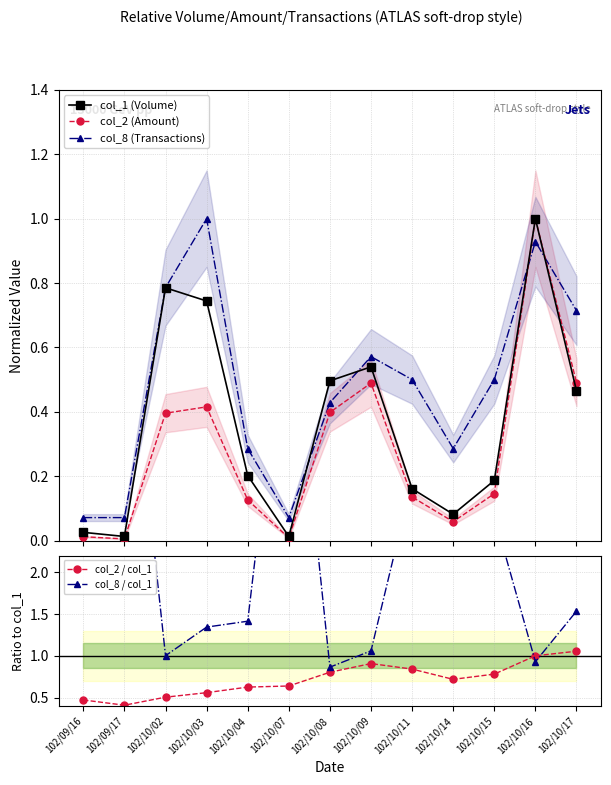

Reading right to left, transcribe all the data shown in this chart.

col_1 (Volume): 102/10/17=0.5	102/10/16=1.0	102/10/15=0.2	102/10/14=0.1	102/10/11=0.2	102/10/09=0.5	102/10/08=0.5	102/10/07=0.0	102/10/04=0.2	102/10/03=0.7	102/10/02=0.8	102/09/17=0.0	102/09/16=0.0
col_2 (Amount): 102/10/17=0.5	102/10/16=1.0	102/10/15=0.1	102/10/14=0.1	102/10/11=0.1	102/10/09=0.5	102/10/08=0.4	102/10/07=0.0	102/10/04=0.1	102/10/03=0.4	102/10/02=0.4	102/09/17=0.0	102/09/16=0.0
col_8 (Transactions): 102/10/17=0.7	102/10/16=0.9	102/10/15=0.5	102/10/14=0.3	102/10/11=0.5	102/10/09=0.6	102/10/08=0.4	102/10/07=0.1	102/10/04=0.3	102/10/03=1.0	102/10/02=0.8	102/09/17=0.1	102/09/16=0.1
col_2 / col_1: 102/10/17=1.1	102/10/16=1.0	102/10/15=0.8	102/10/14=0.7	102/10/11=0.8	102/10/09=0.9	102/10/08=0.8	102/10/07=0.6	102/10/04=0.6	102/10/03=0.6	102/10/02=0.5	102/09/17=0.4	102/09/16=0.5
col_8 / col_1: 102/10/17=1.5	102/10/16=0.9	102/10/15=2.7	102/10/14=3.5	102/10/11=3.1	102/10/09=1.1	102/10/08=0.9	102/10/07=5.6	102/10/04=1.4	102/10/03=1.3	102/10/02=1.0	102/09/17=5.6	102/09/16=2.8